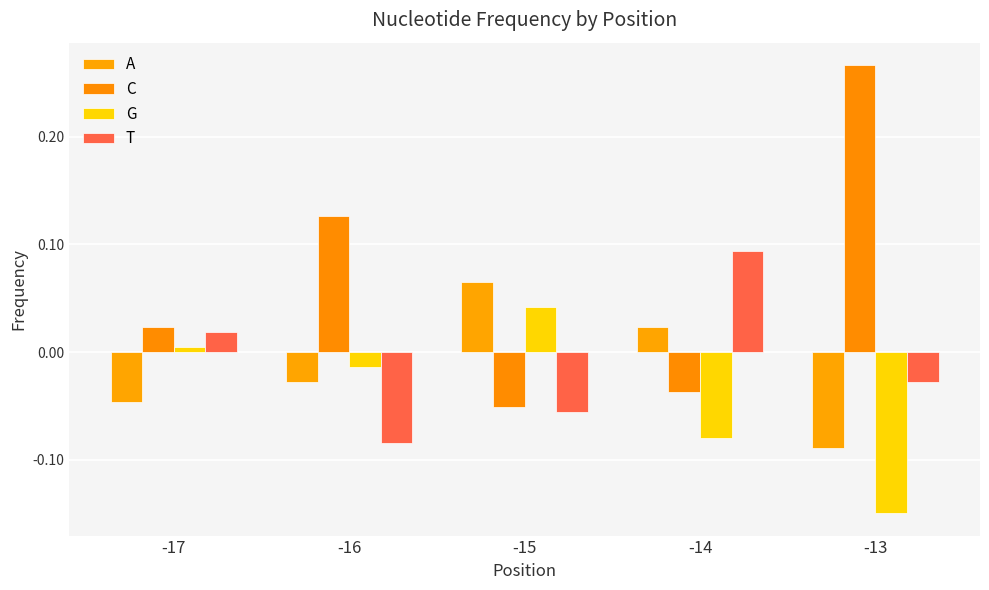

The value of A at -15 is 0.0. True or false?

False